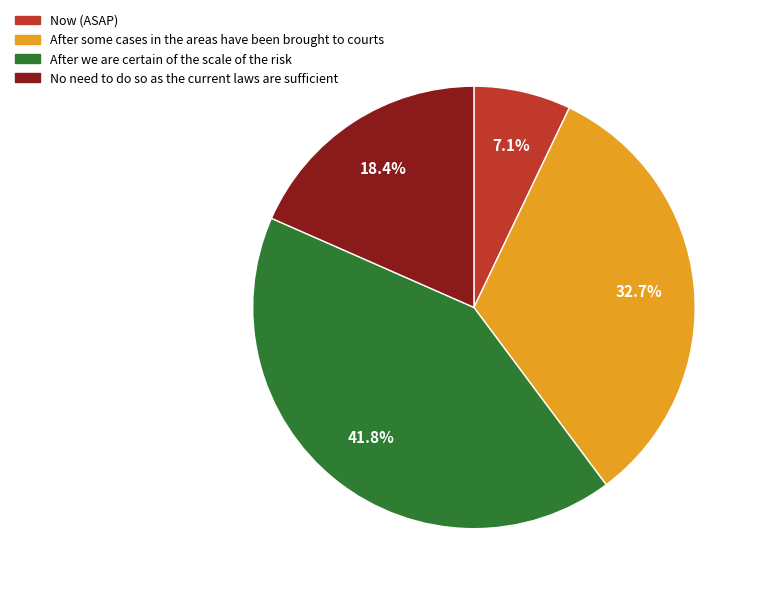

Count the number of slices in the pie.

4